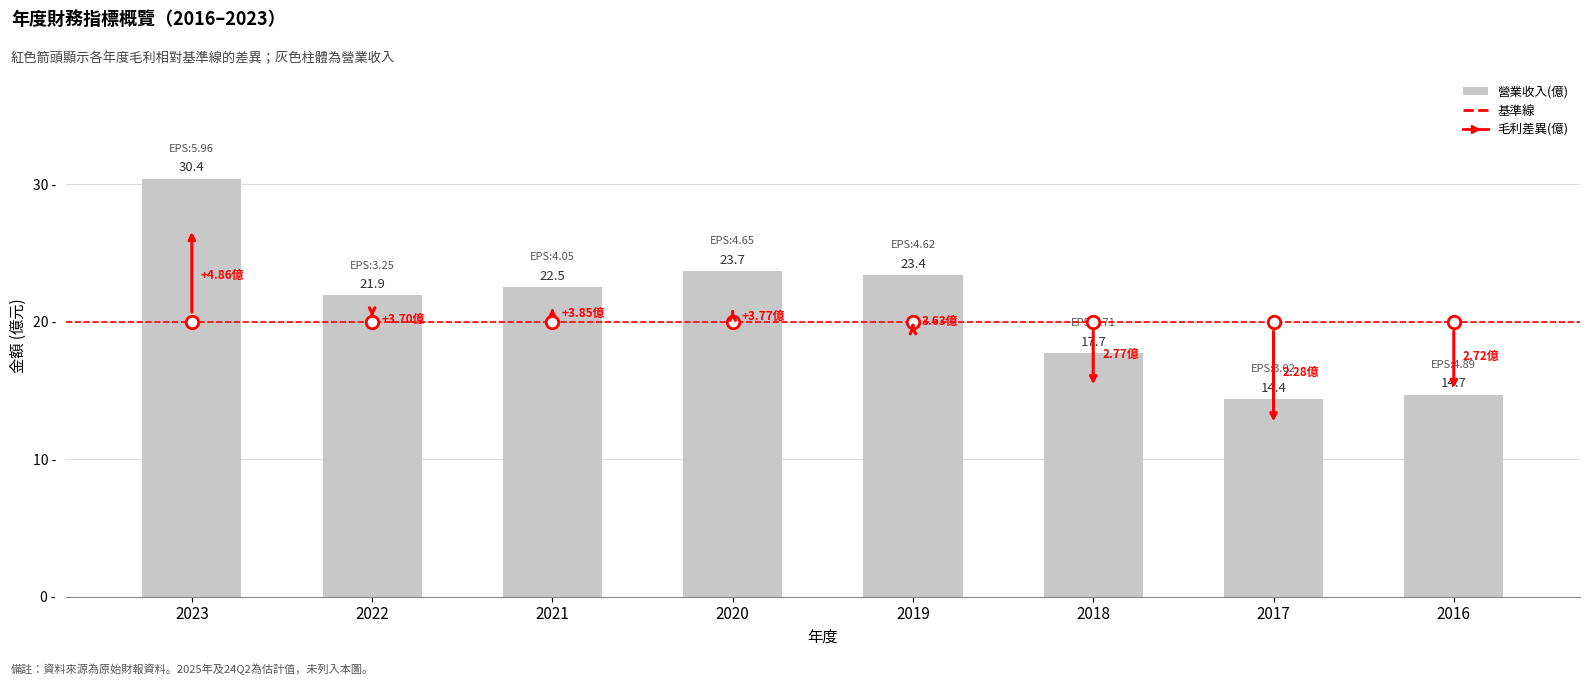

Rank the categories by value from lowest to highest.

2017, 2016, 2018, 2022, 2021, 2019, 2020, 2023